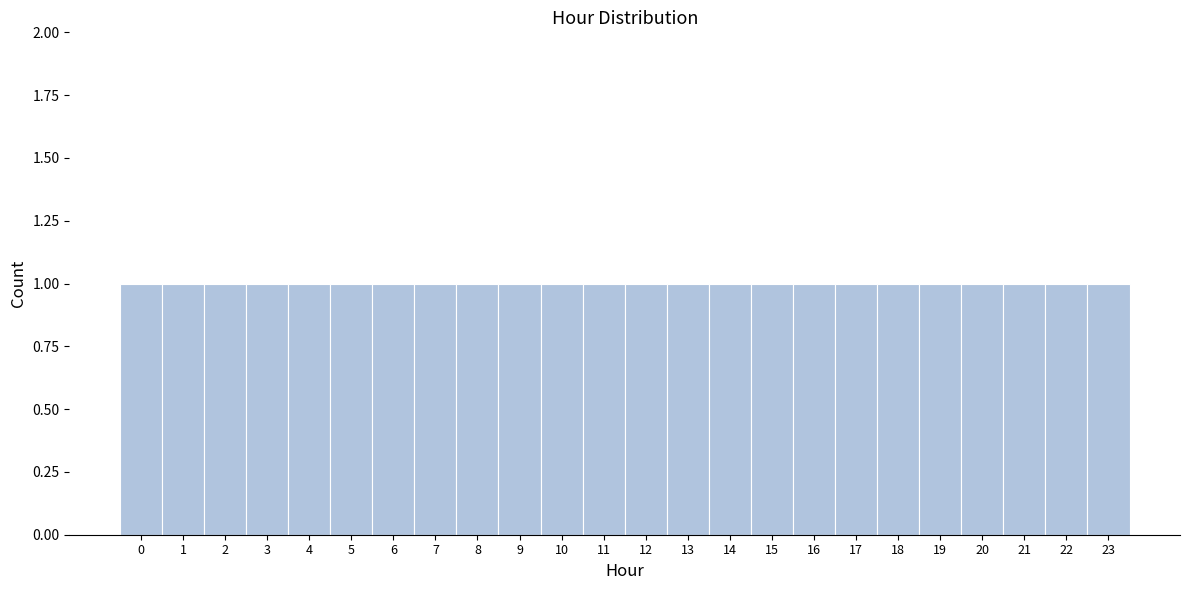

Reading left to right, list every bar in this chart as the range it spans on the x-axis followed by its height. The values are not printed on the chart, so give them approximately, as read against the axis.

-0.5 to 0.5: 1
0.5 to 1.5: 1
1.5 to 2.5: 1
2.5 to 3.5: 1
3.5 to 4.5: 1
4.5 to 5.5: 1
5.5 to 6.5: 1
6.5 to 7.5: 1
7.5 to 8.5: 1
8.5 to 9.5: 1
9.5 to 10.5: 1
10.5 to 11.5: 1
11.5 to 12.5: 1
12.5 to 13.5: 1
13.5 to 14.5: 1
14.5 to 15.5: 1
15.5 to 16.5: 1
16.5 to 17.5: 1
17.5 to 18.5: 1
18.5 to 19.5: 1
19.5 to 20.5: 1
20.5 to 21.5: 1
21.5 to 22.5: 1
22.5 to 23.5: 1